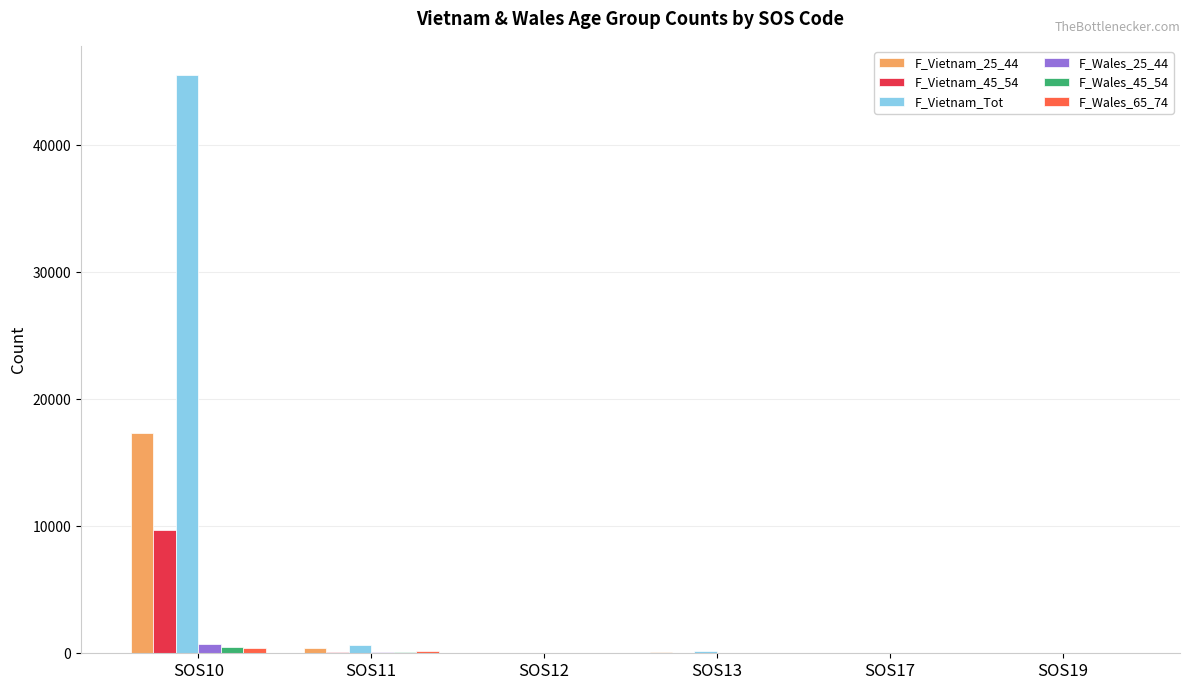

At which category is the sum across all series the highest?

SOS10